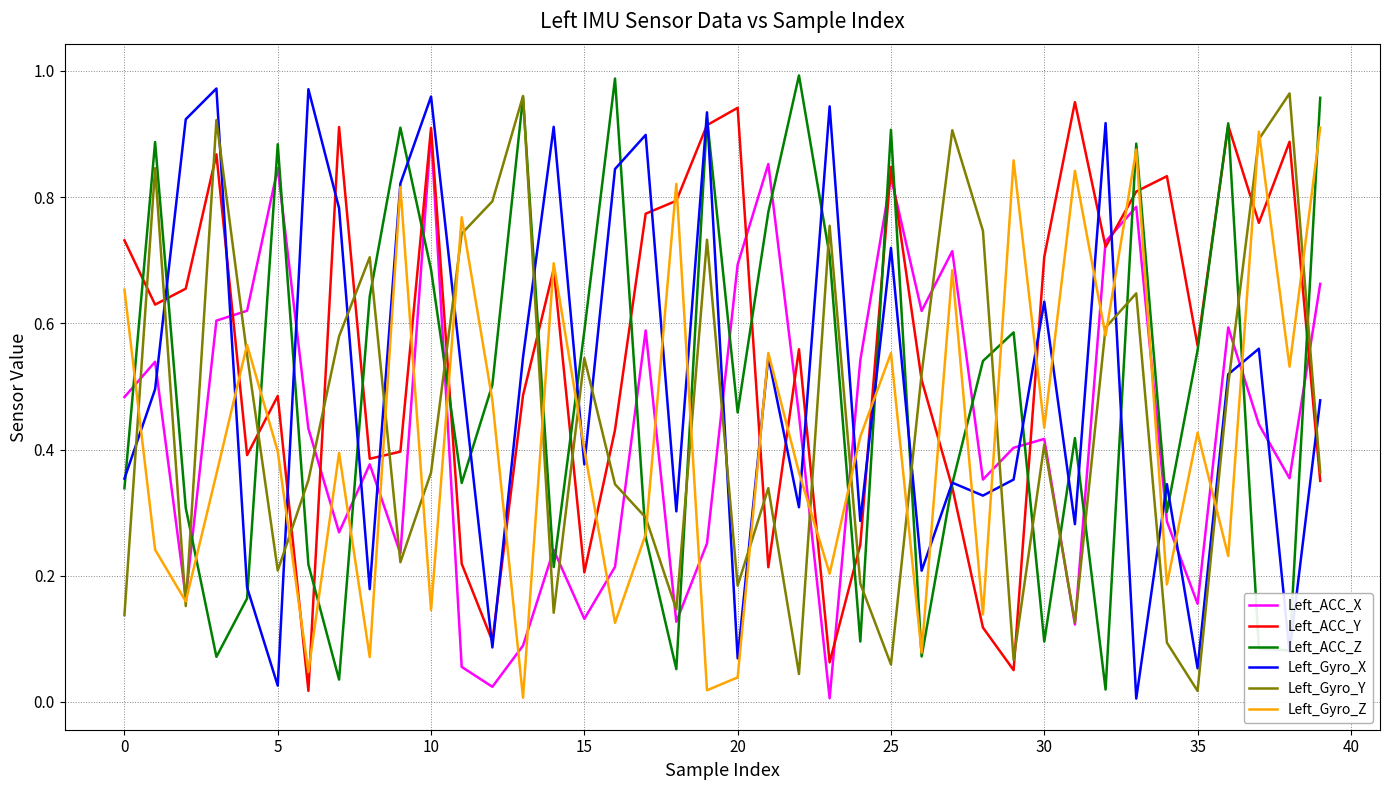

How many lines are shown in the chart?

6